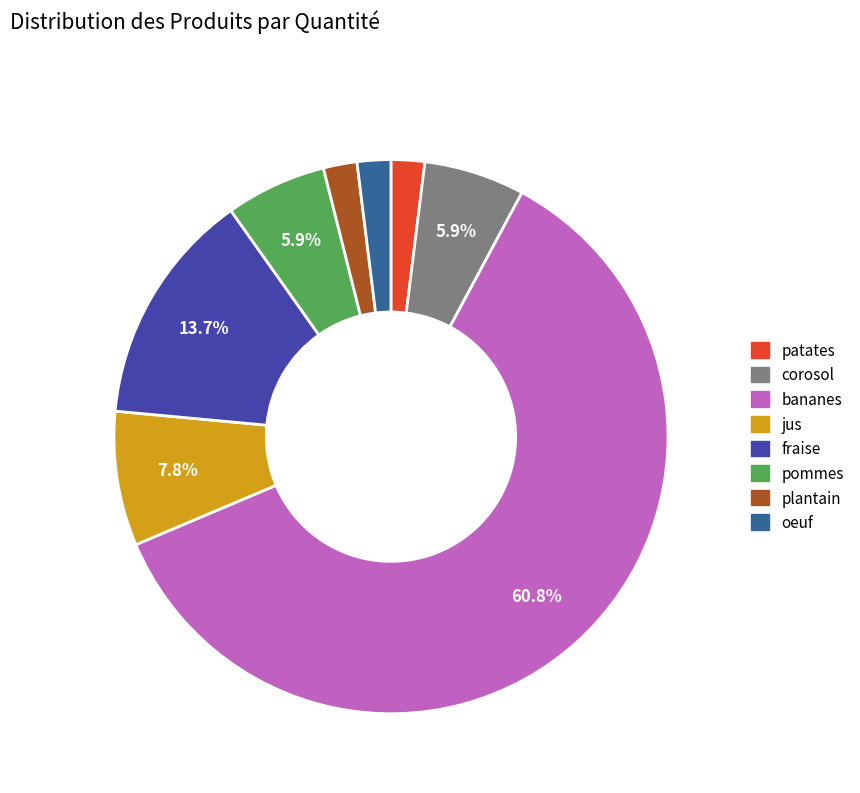

Is the sum of fraise and oeuf greater than half?

No